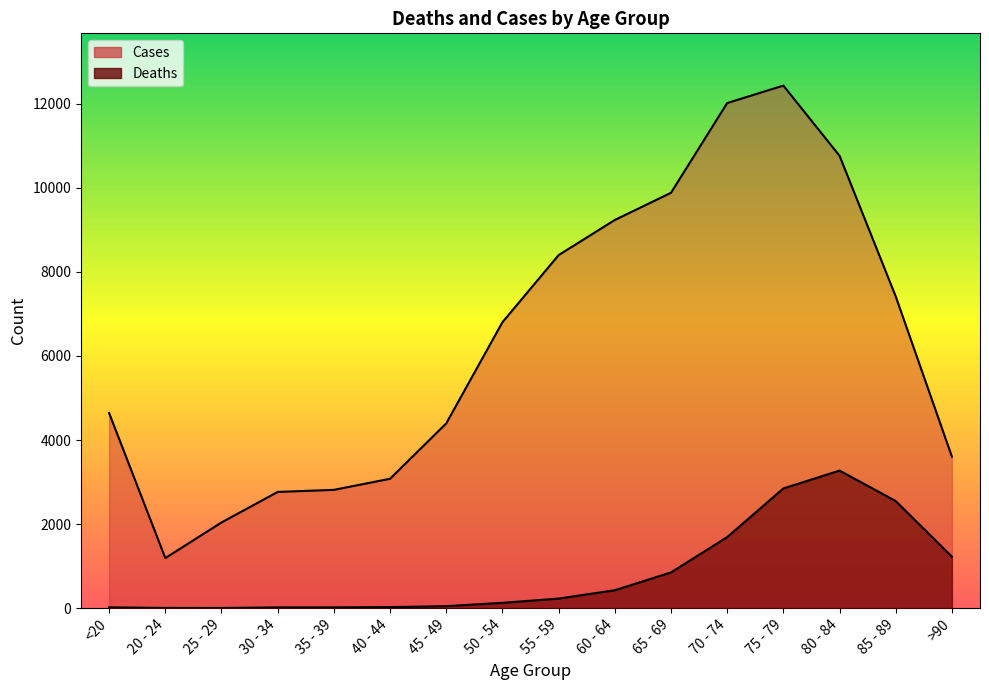

What is the difference between the Cases values at 20 - 24 and 60 - 64?

8045